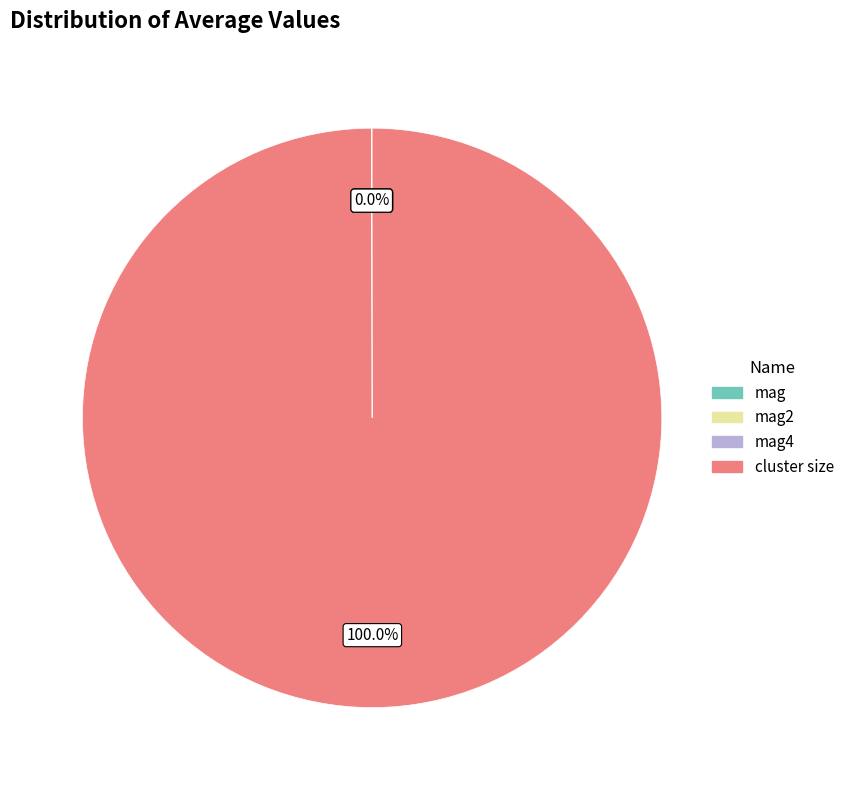

What is the largest slice in the pie chart?

cluster size